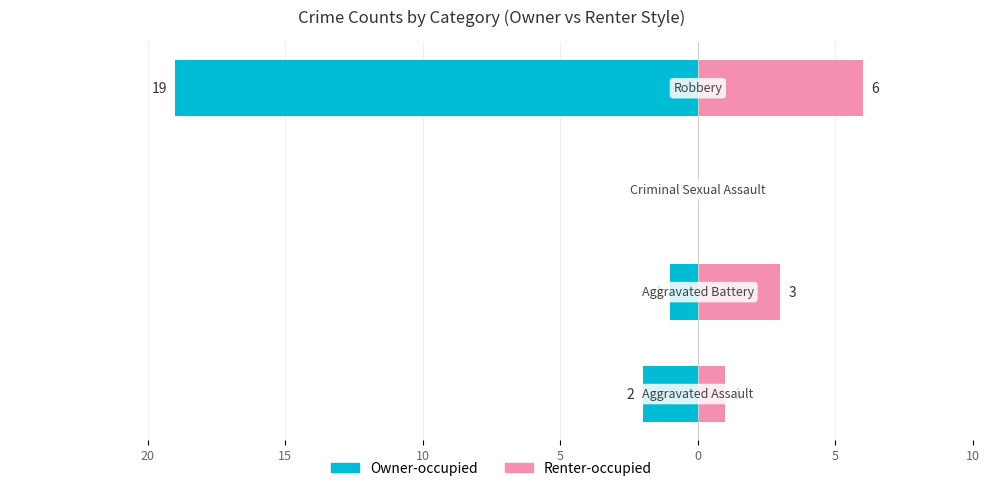

What is the value of the Renter-occupied bar at the 2nd from the left?

3